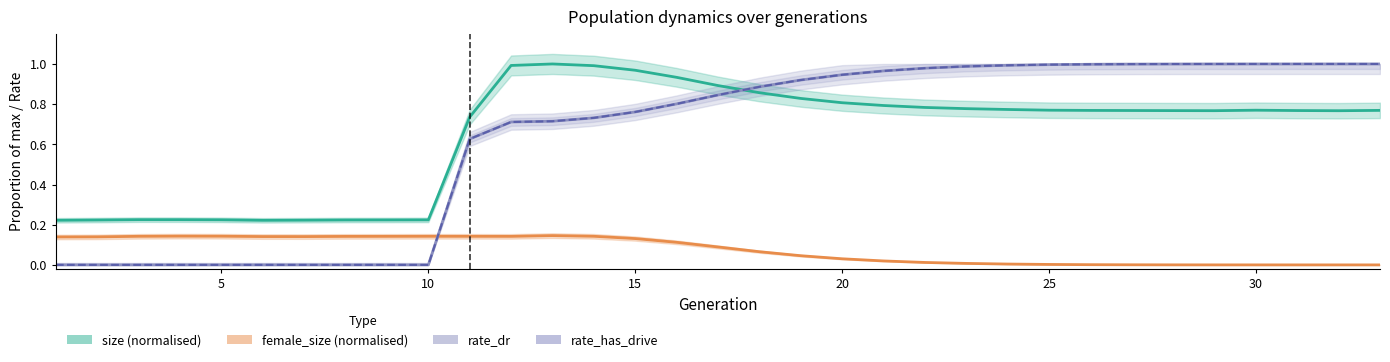

True or false: size (normalised) has more than 1 points higher than both neighbors.

True